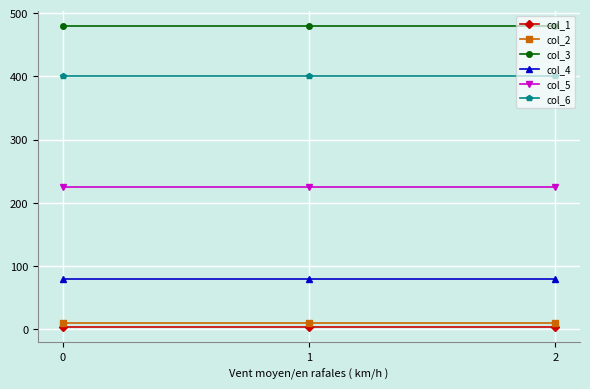

Is it true that col_6 equals 93 at 0?

False